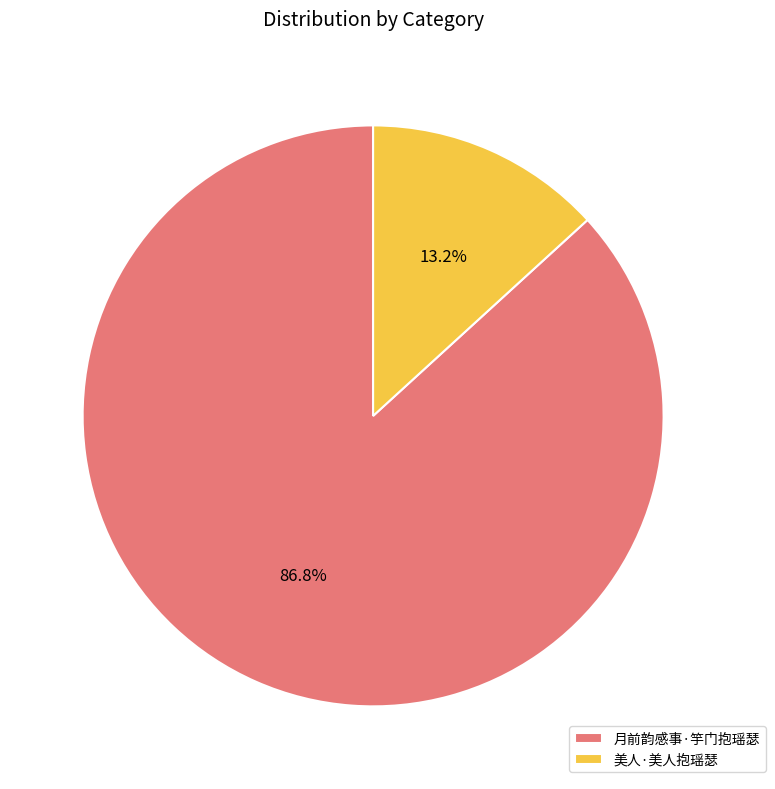

How many slices are in this pie chart?

2